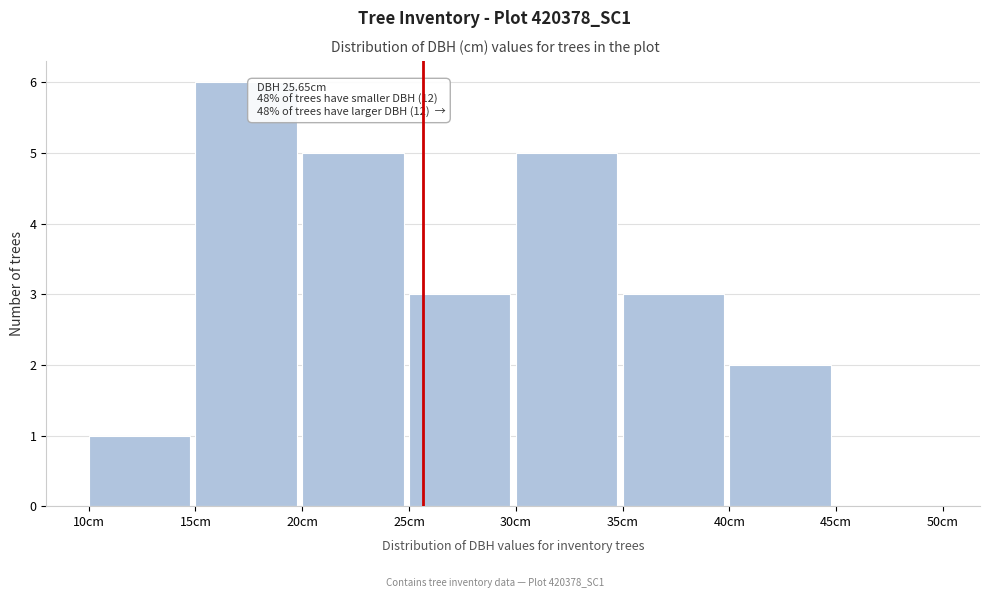

Over which range of the x-axis is the bar tallest?

15 to 20